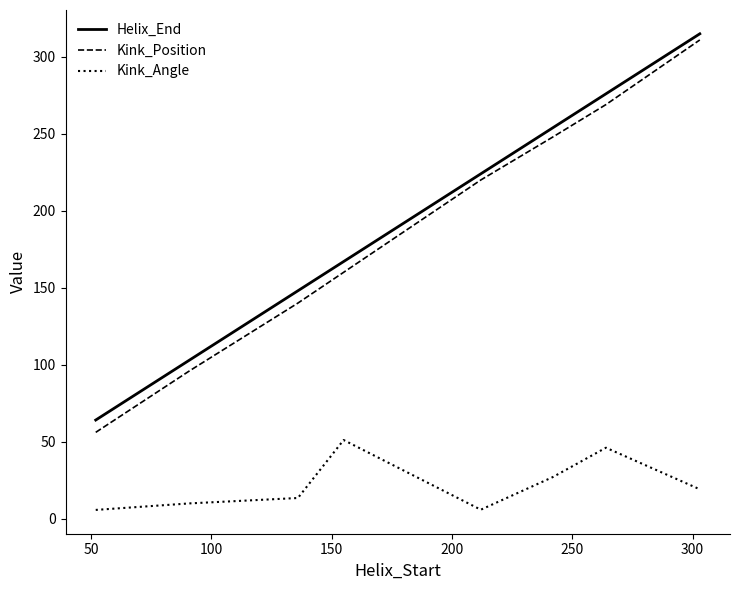

True or false: Helix_End and Kink_Angle cross at least once.

False